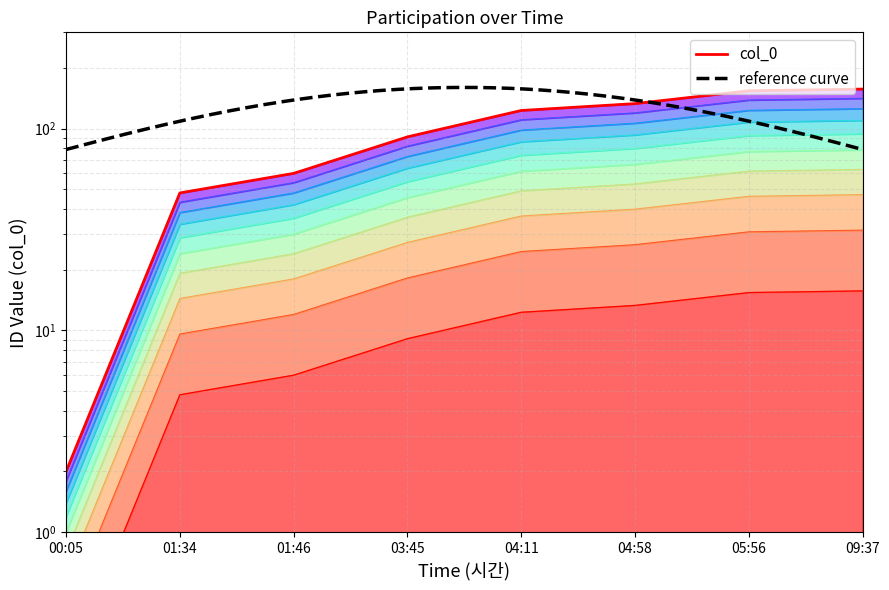

What is the change in value from 01:46 to 04:58?

+7.3